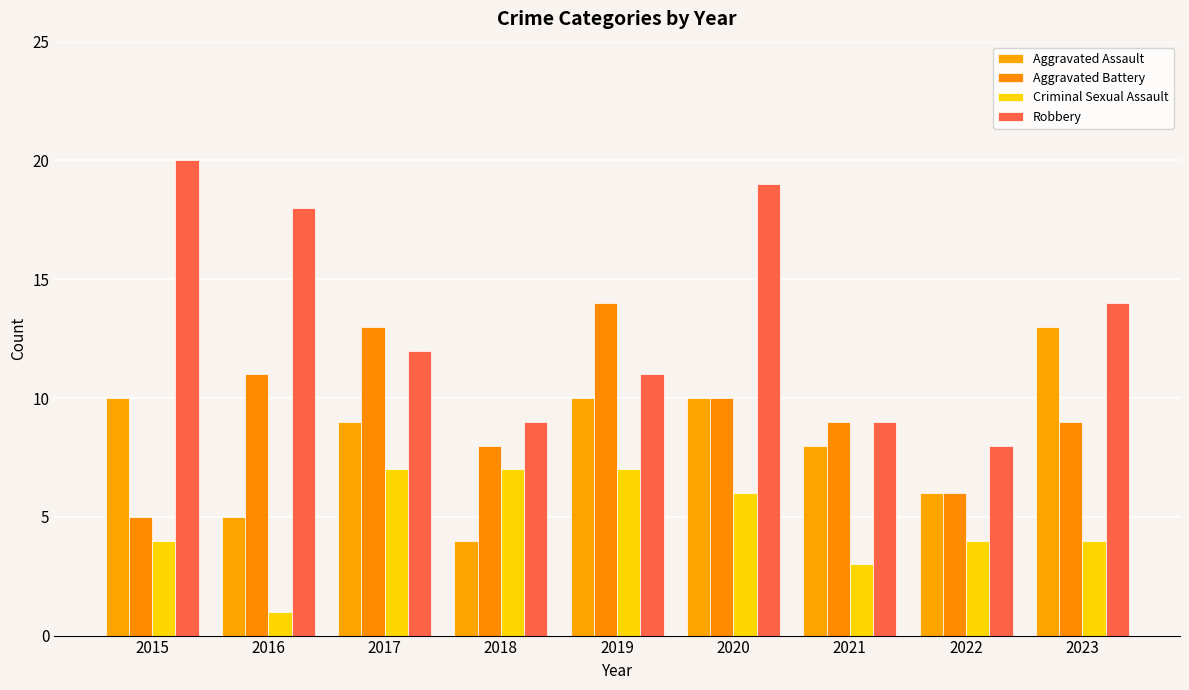

At which label does Criminal Sexual Assault reach its minimum?

2016